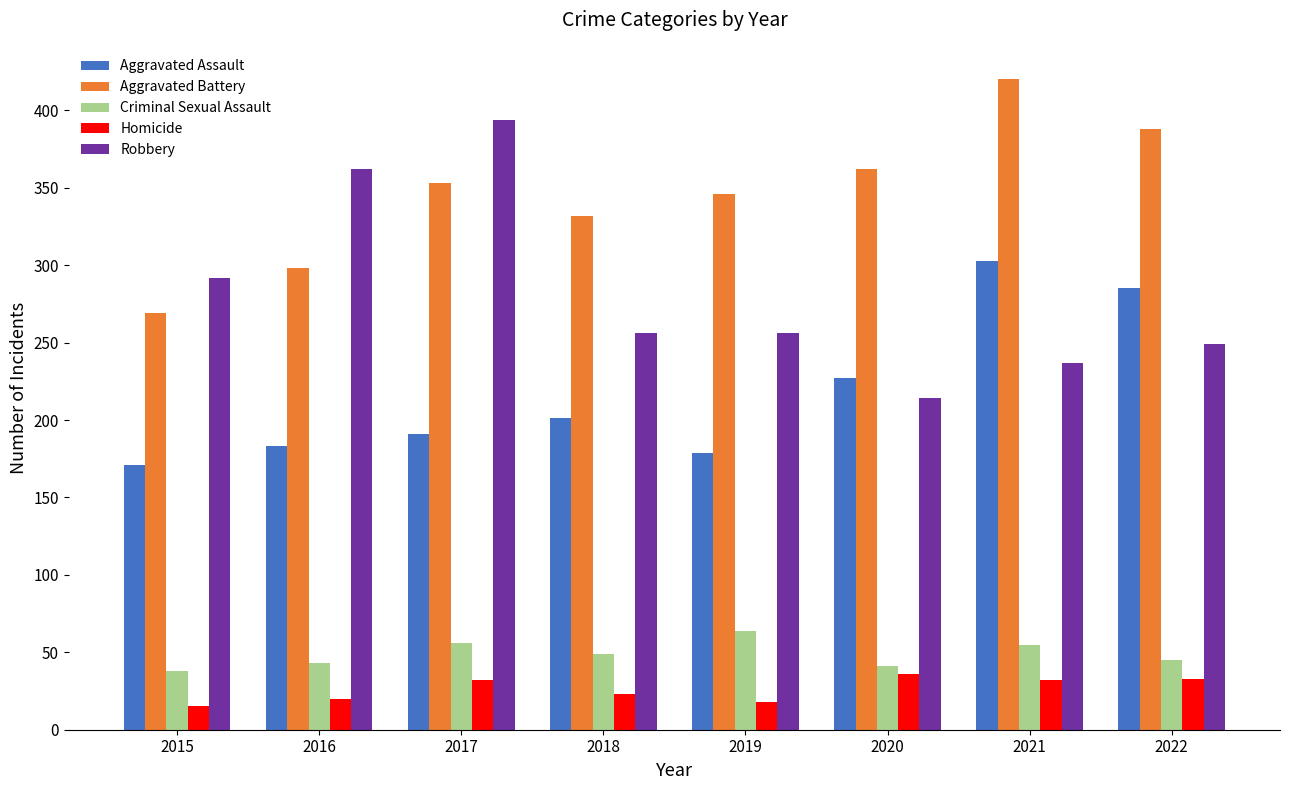

Which series has the largest range (max minus min)?

Robbery